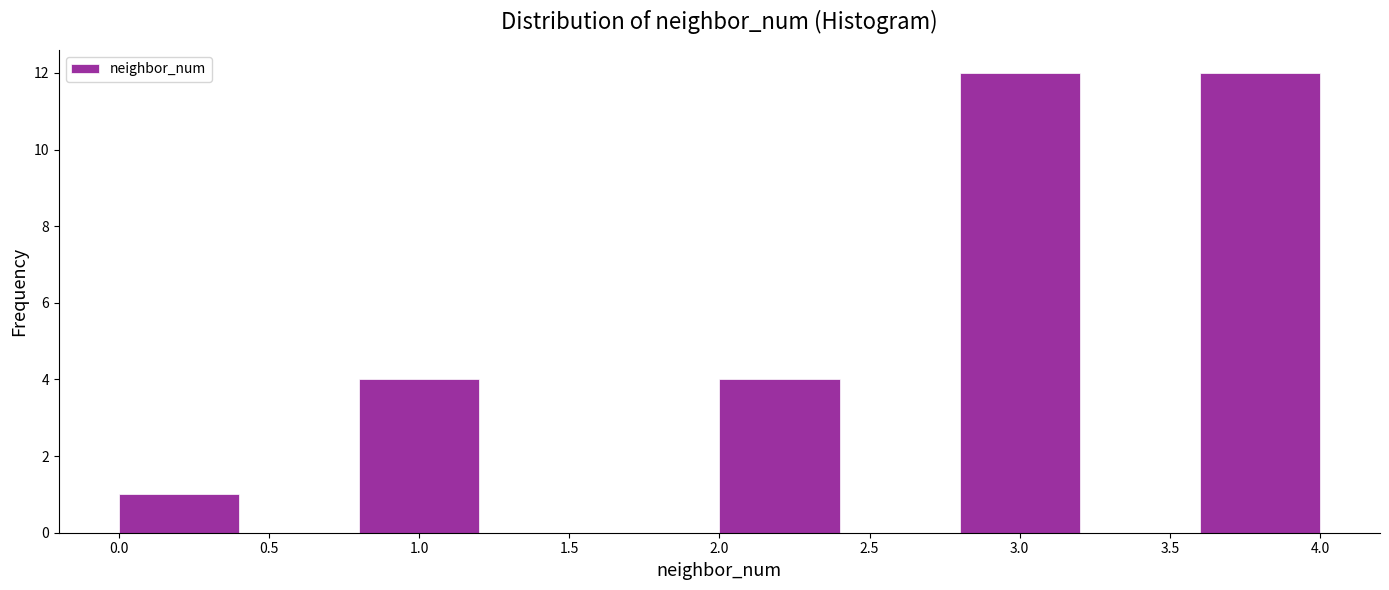

Reading left to right, transcribe this chart: for each bar, give the range it covers on the x-axis and its height. The values are not printed on the chart, so give them approximately, as read against the axis.

0.0 to 0.4: 1
0.4 to 0.8: 0
0.8 to 1.2: 4
1.2 to 1.6: 0
1.6 to 2.0: 0
2.0 to 2.4: 4
2.4 to 2.8: 0
2.8 to 3.2: 12
3.2 to 3.6: 0
3.6 to 4.0: 12